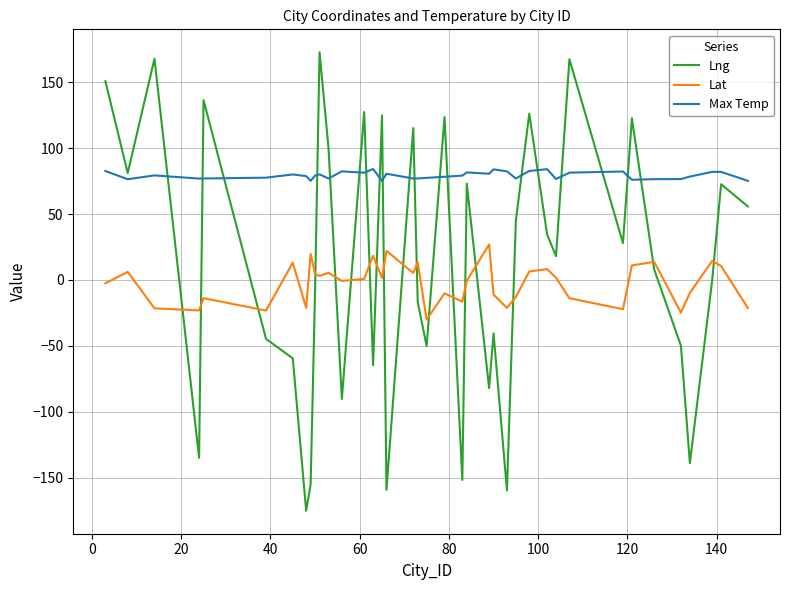

Which series has the largest range (max minus min)?

Lng